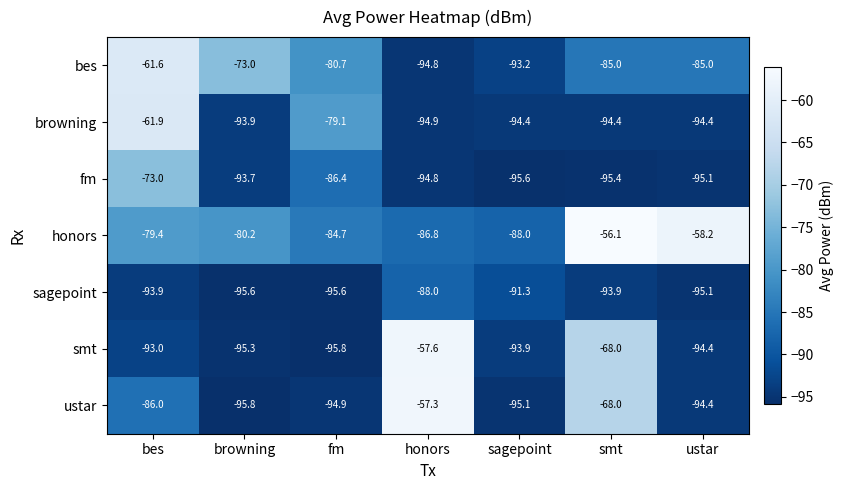

What is the approximate value of browning at fm?

-79.1